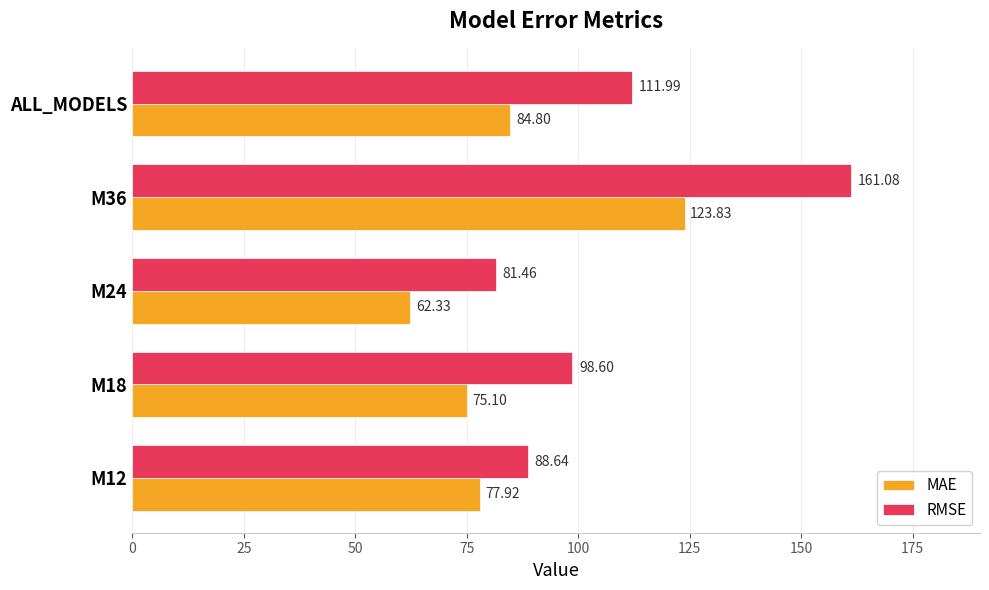

What is the difference between the MAE values at M36 and M12?

45.9